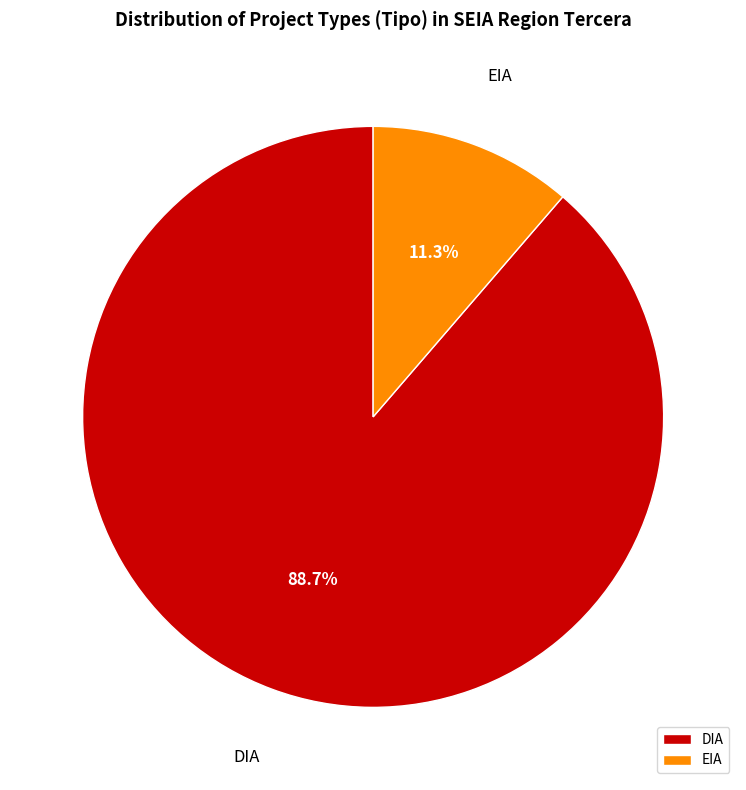

How much of the chart is everything except EIA?

88.7%